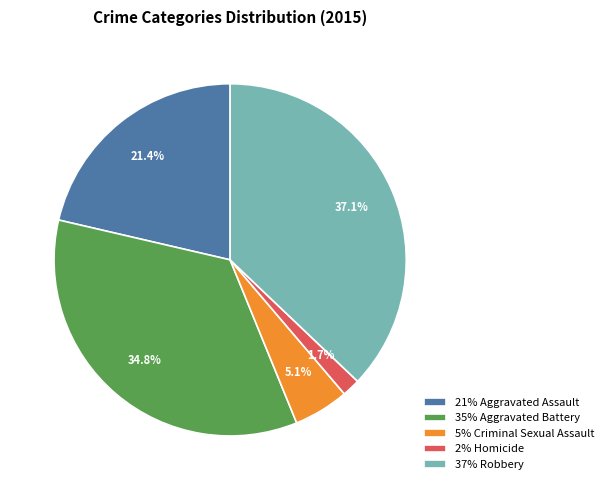

To the nearest percent, what is the average slice percentage?

20%